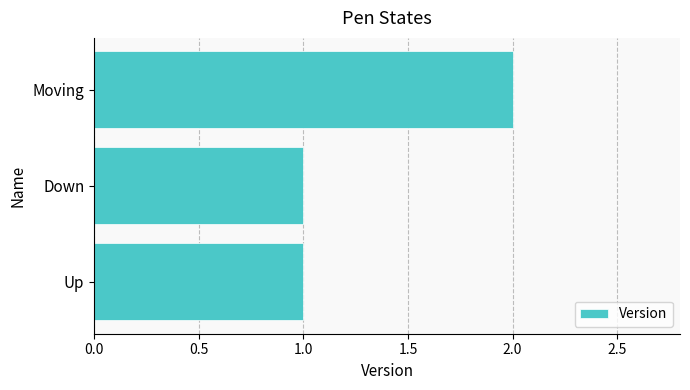

What is the minimum value shown in the chart?

1